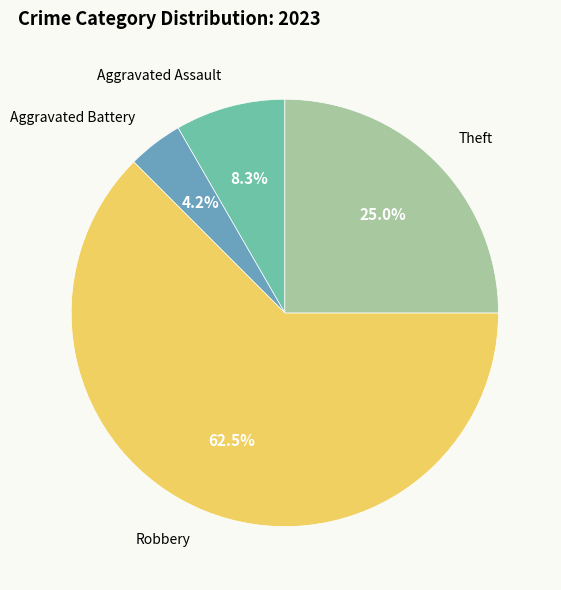

Combined, do Theft and Aggravated Assault account for over 50%?

No